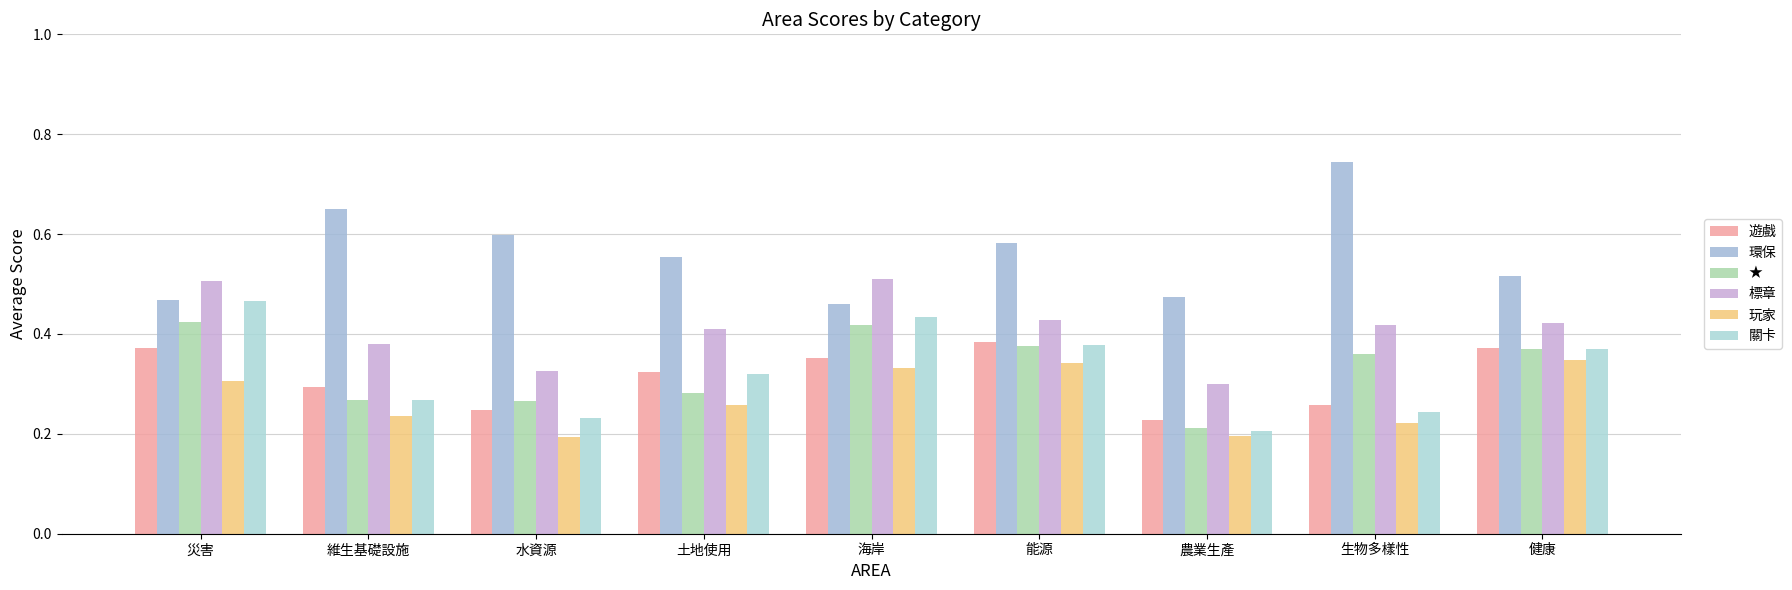

True or false: 玩家 has a value of 0.2 at 維生基礎設施.

True